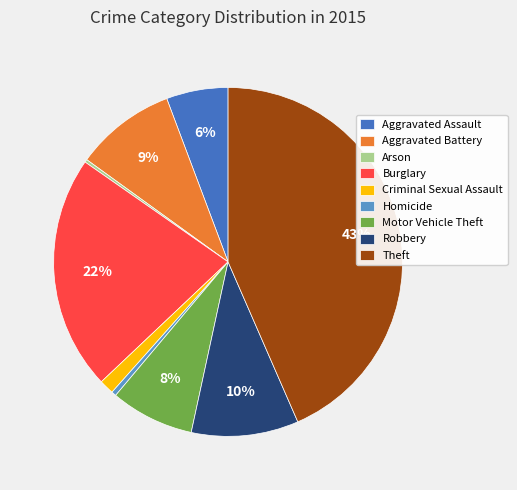

What is the largest slice in the pie chart?

Theft